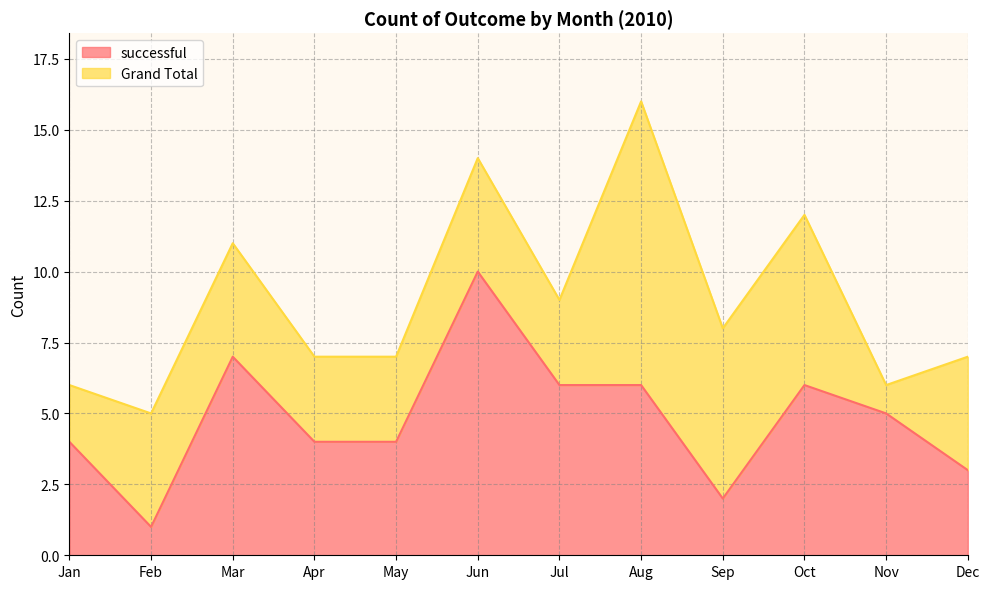

What are all the series names shown in the legend?

successful, Grand Total